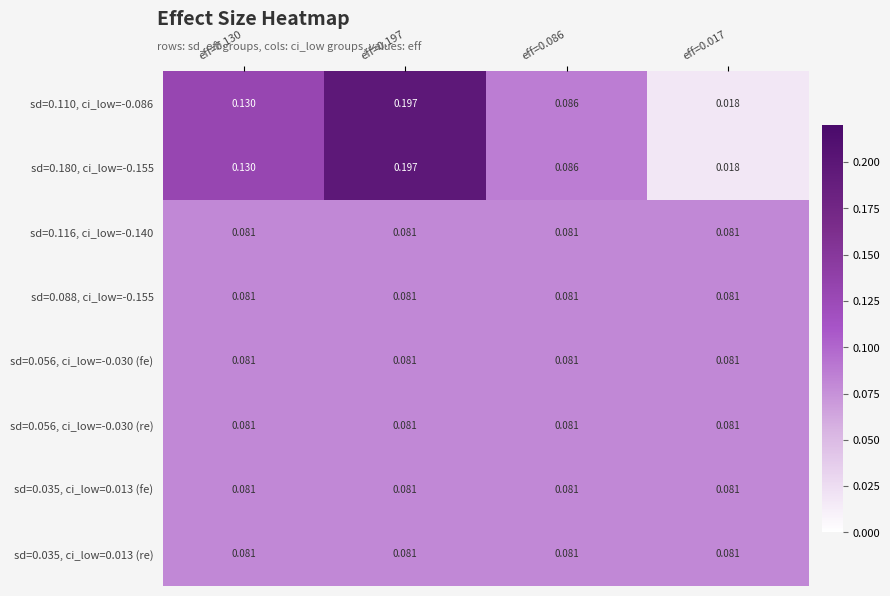

At eff=0.017, list the series in order from smallest to largest.

sd=0.110, ci_low=-0.086, sd=0.180, ci_low=-0.155, sd=0.116, ci_low=-0.140, sd=0.088, ci_low=-0.155, sd=0.056, ci_low=-0.030 (fe), sd=0.056, ci_low=-0.030 (re), sd=0.035, ci_low=0.013 (fe), sd=0.035, ci_low=0.013 (re)